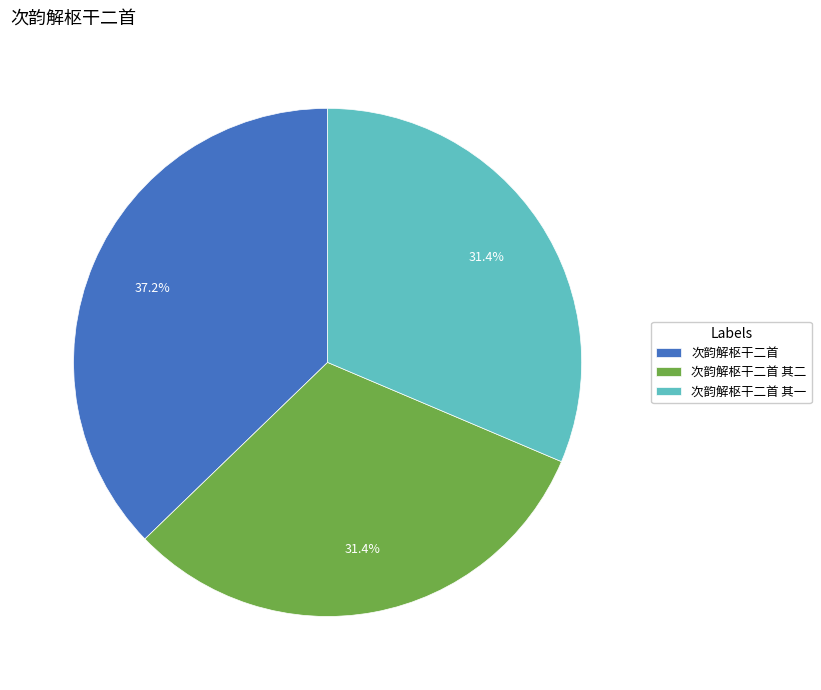

Approximately how many times larger is the value at 次韵解枢干二首 其一 compared to 次韵解枢干二首 其二?

1.0